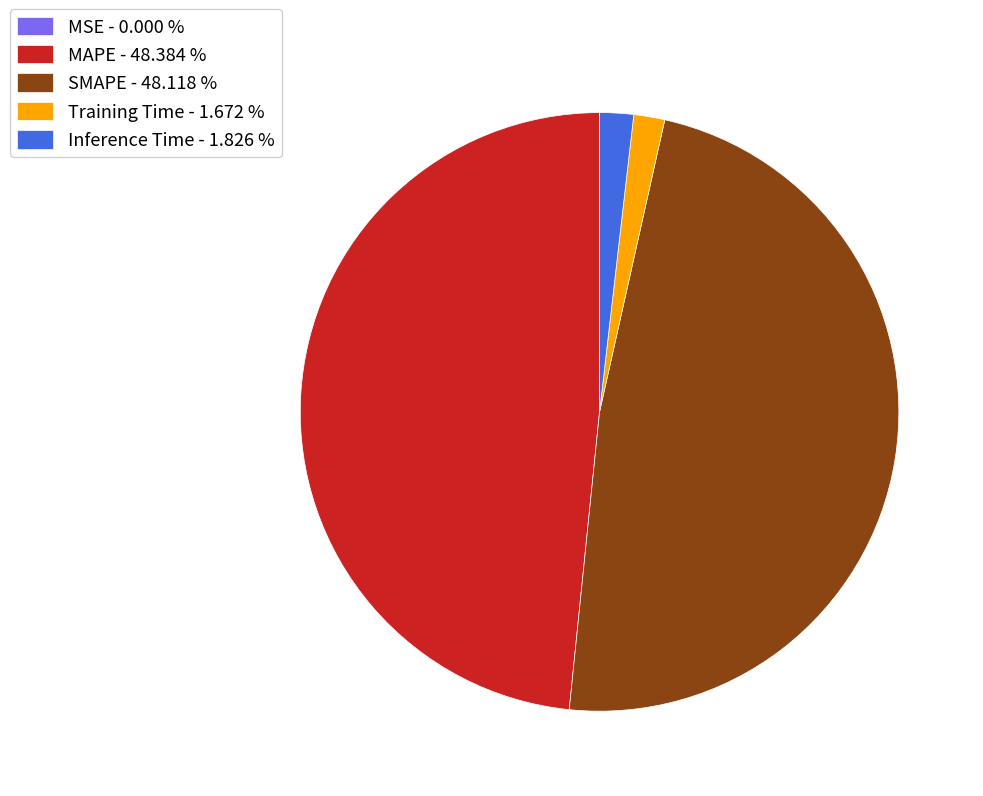

Does any single category account for the majority?

No